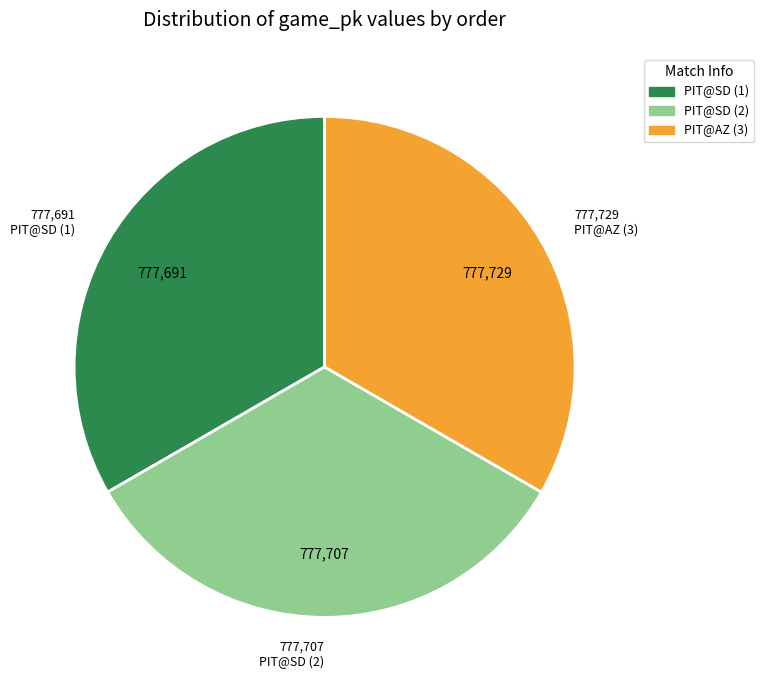

Is there any slice that represents more than half of the pie?

No